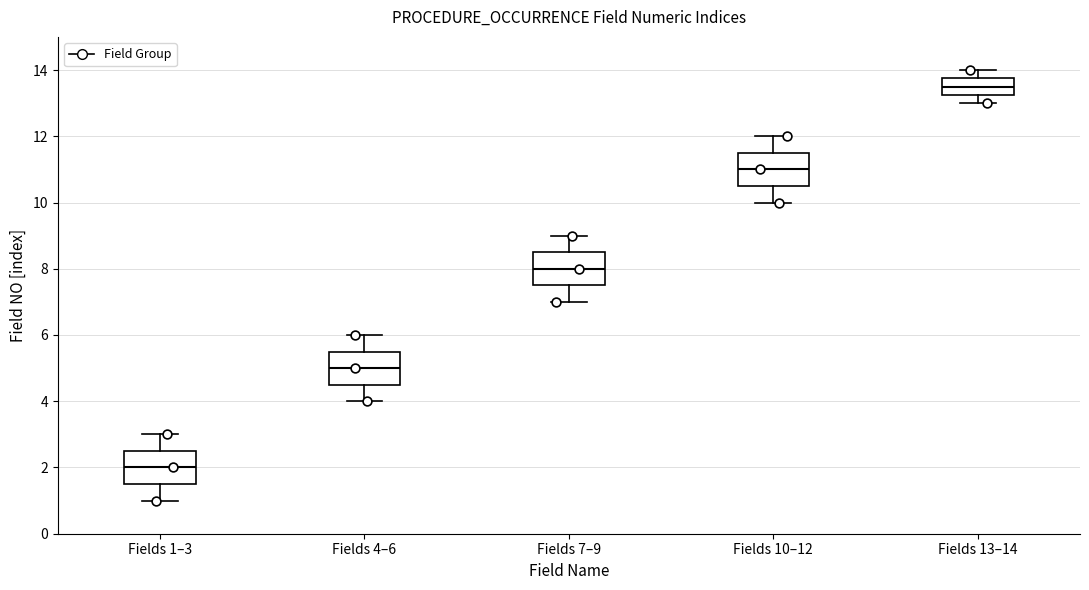

Reading left to right, read every box against the y-axis: the position of its median line, the range the box covers, and the ends of its whiskers. The values are not printed on the chart, so give them approximately, as read against the axis.

Fields 1–3: median 2.0, box 1.6 to 2.6, whiskers 1.0 to 3.0
Fields 4–6: median 5.0, box 4.6 to 5.6, whiskers 4.0 to 6.0
Fields 7–9: median 8.0, box 7.6 to 8.6, whiskers 7.0 to 9.0
Fields 10–12: median 11.0, box 10.6 to 11.6, whiskers 10.0 to 12.0
Fields 13–14: median 13.6, box 13.2 to 13.8, whiskers 13.0 to 14.0